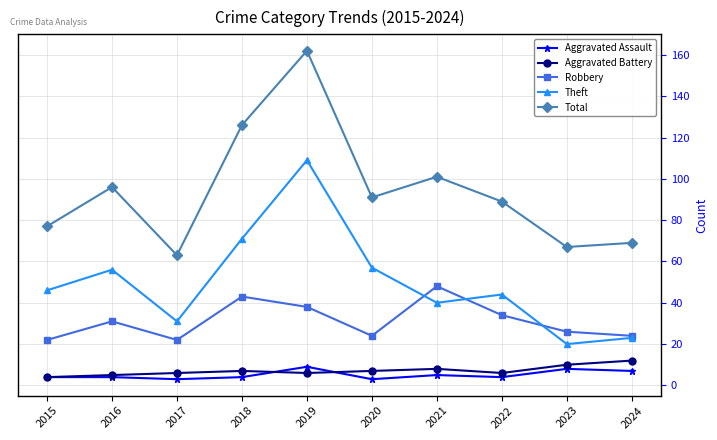

How many data points does each series have?

10